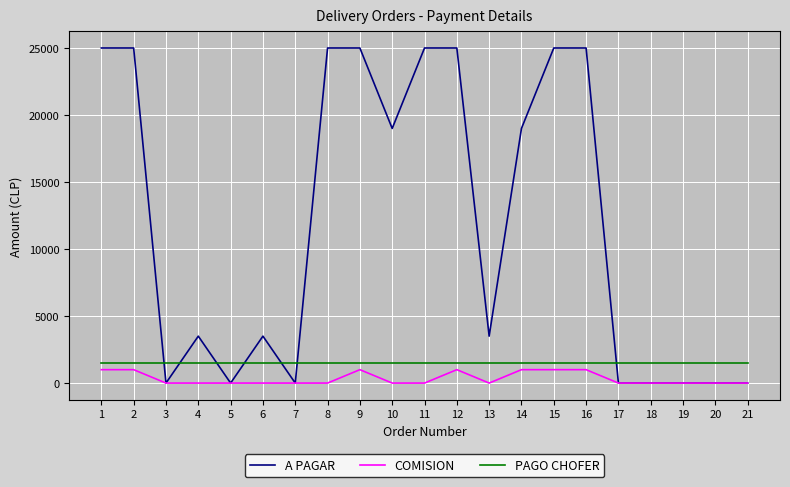

What are all the series names shown in the legend?

A PAGAR, COMISION, PAGO CHOFER